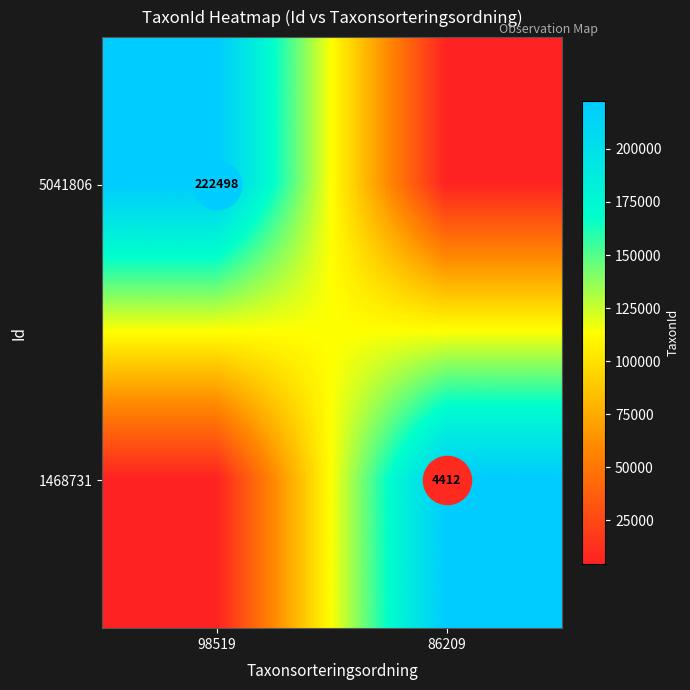

List the labels in order of 1468731 value, largest first.

86209, 98519